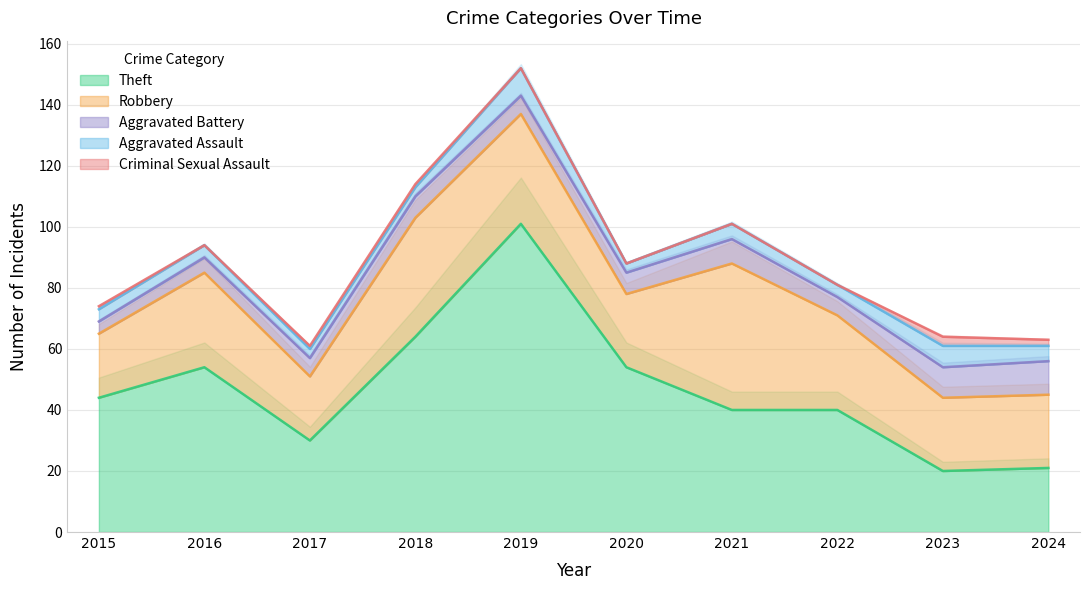

Which series ends up on top after the final intersection of Aggravated Assault and Aggravated Battery?

Aggravated Battery